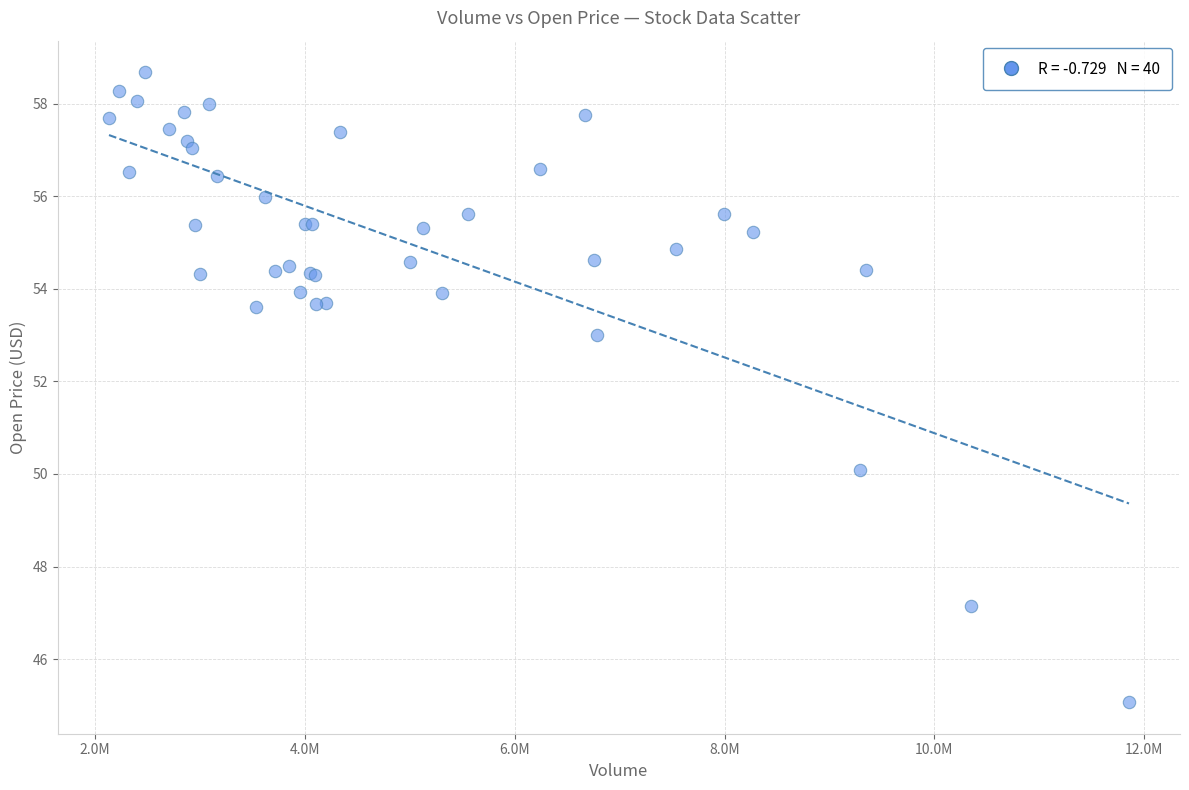

What Y value in the scatter plot is closest to 51?

50.1